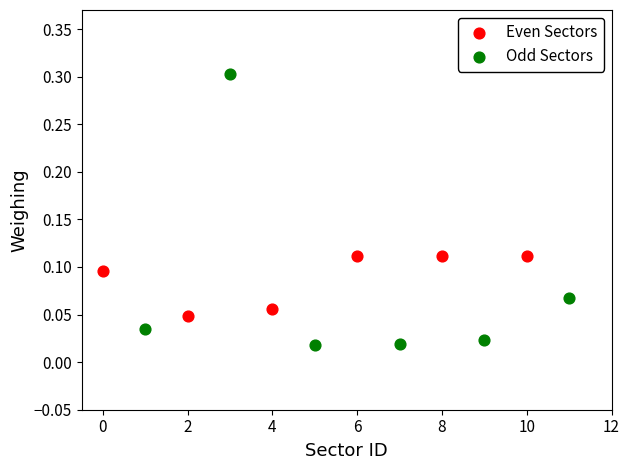

Which series contains the lowest Y value?

Odd Sectors